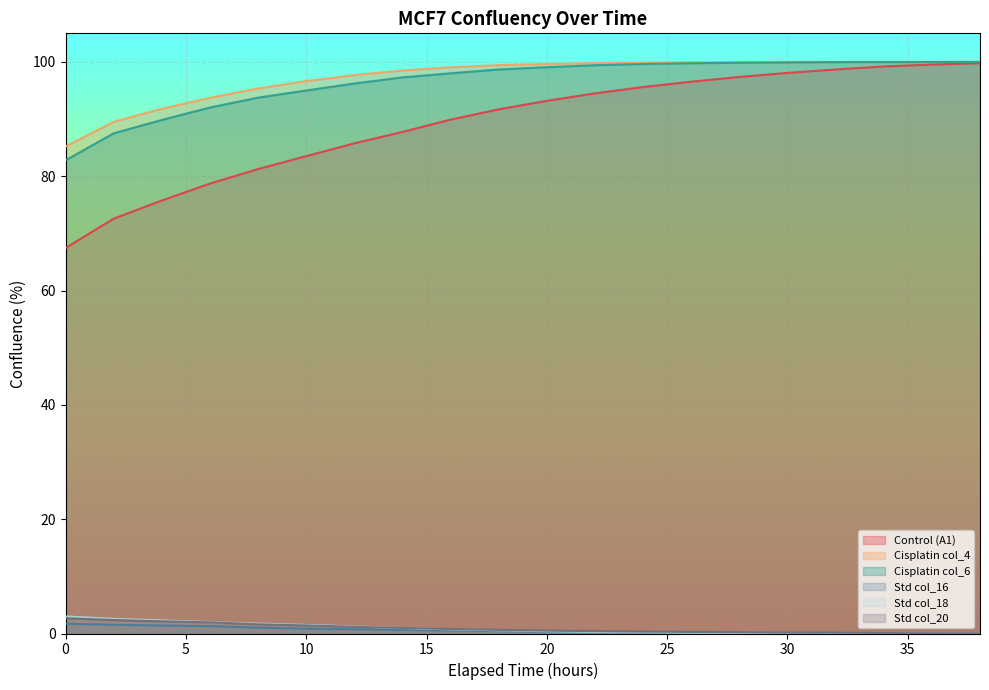

Which series changed the most between 2 and 26?

Control (A1)